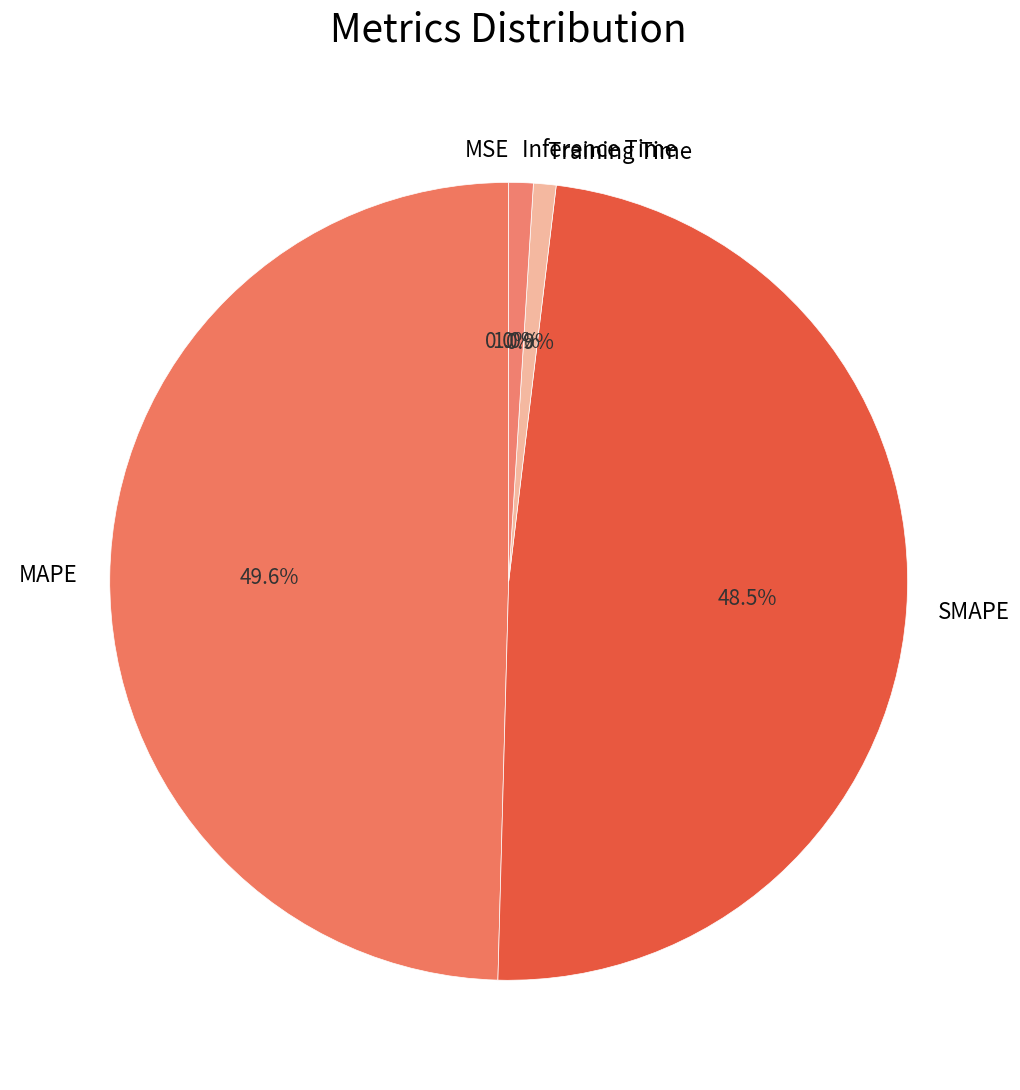

To the nearest percent, what percentage of the pie is Inference Time?

1%